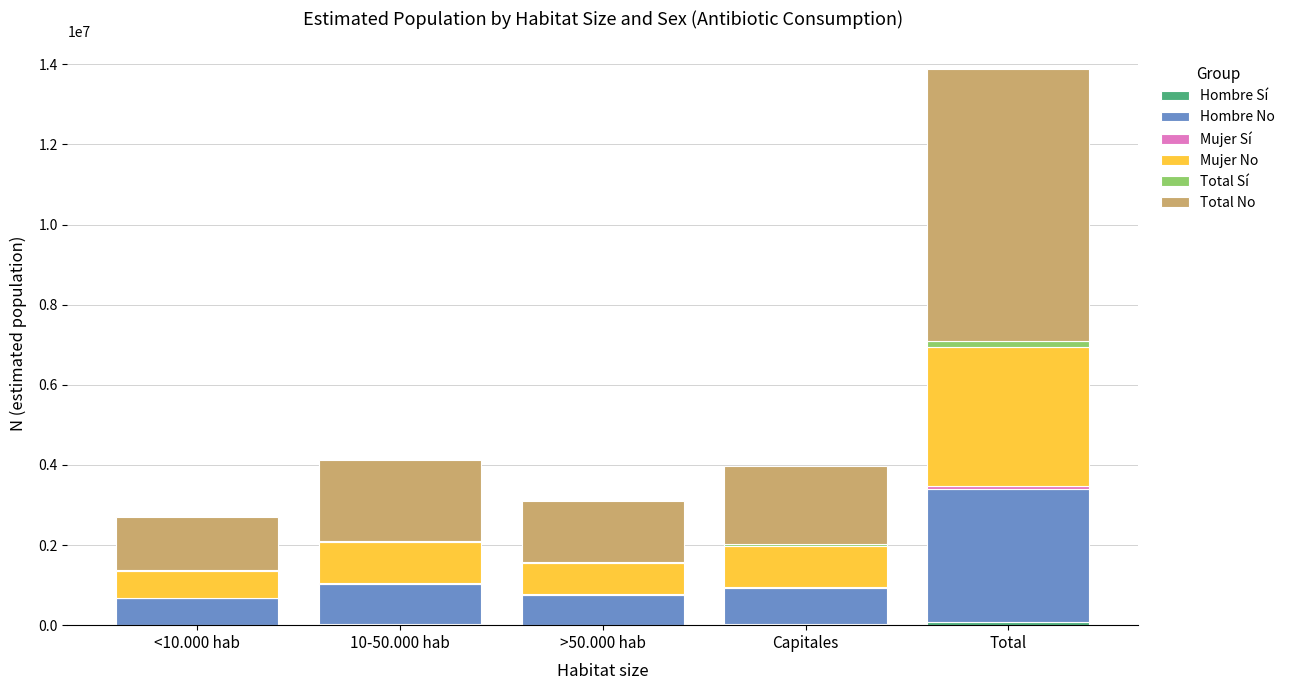

At which category is the sum across all series the highest?

Total